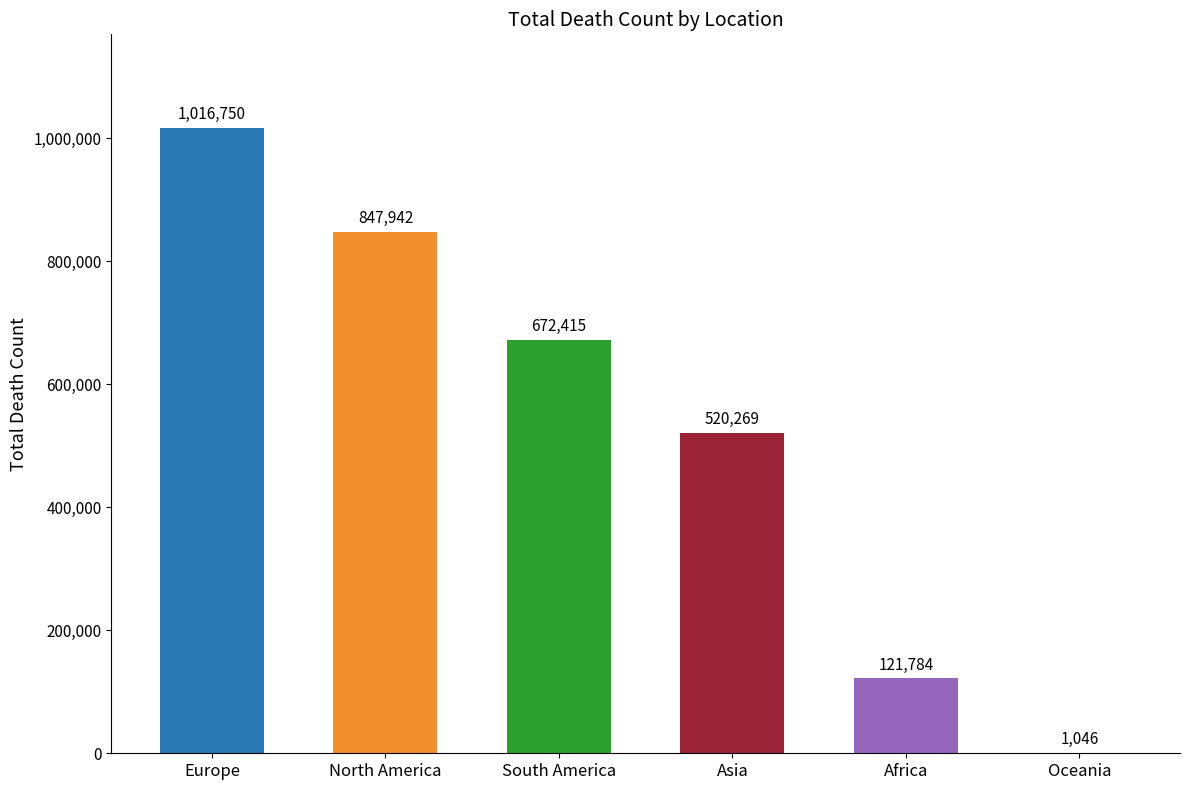

What is the ratio of the value at Europe to the value at South America?

1.5